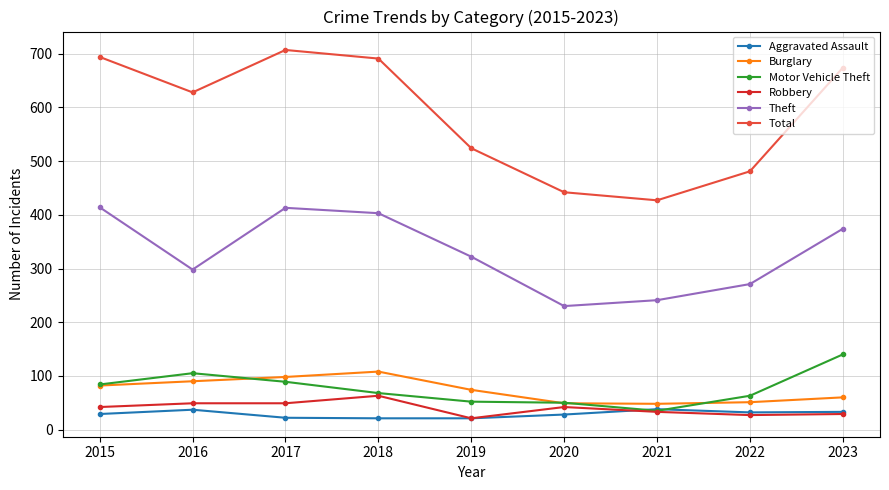

Rank the series by their maximum value, from highest to lowest.

Total, Theft, Motor Vehicle Theft, Burglary, Robbery, Aggravated Assault